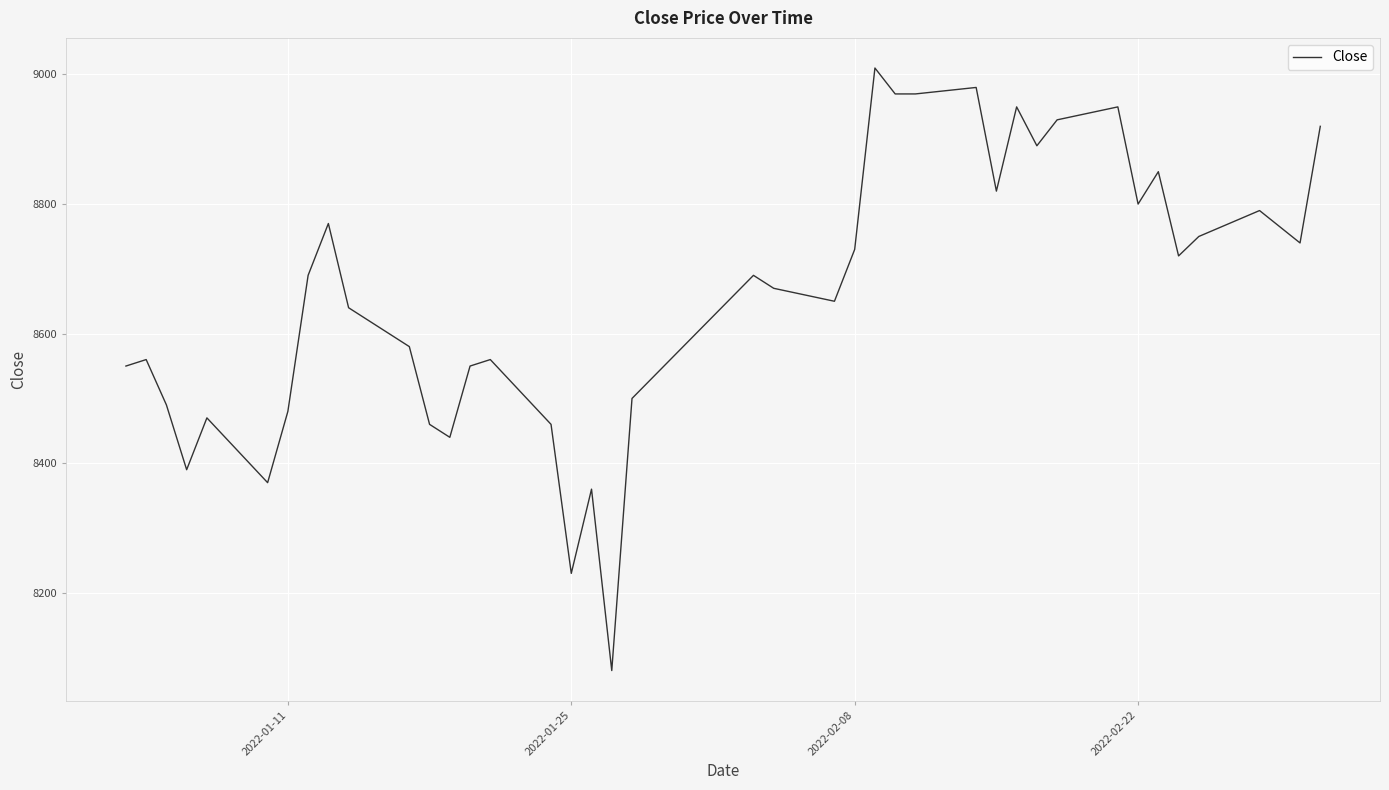

How many lines are shown in the chart?

1